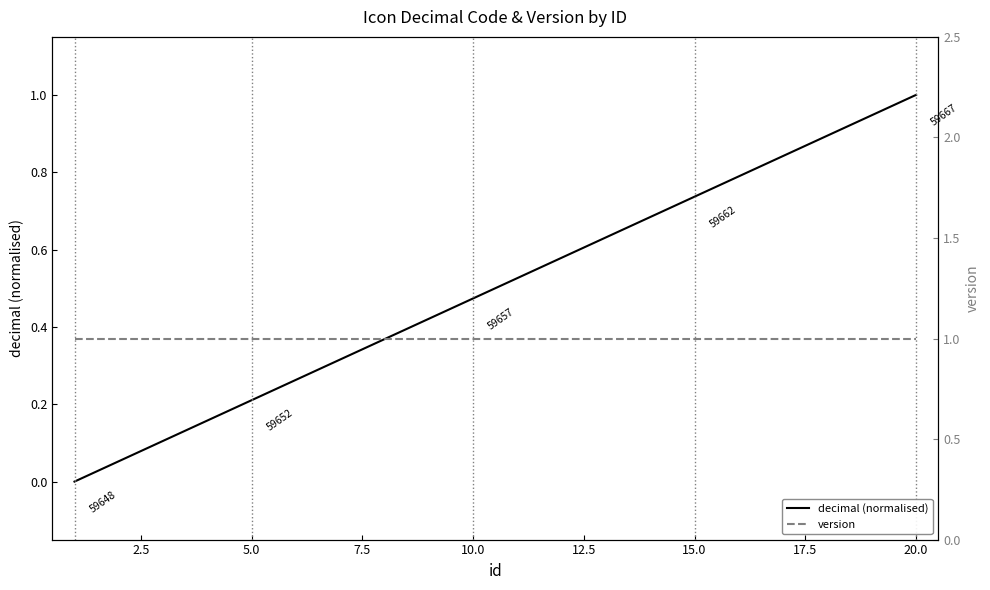

What are all the series names shown in the legend?

decimal (normalised), version